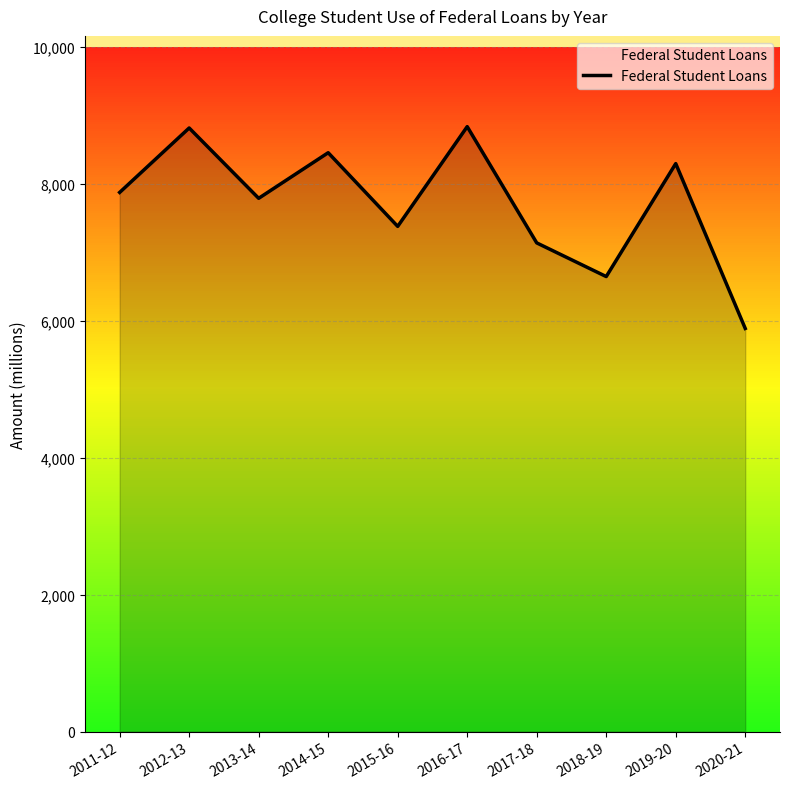

What is the greatest value displayed?

8835